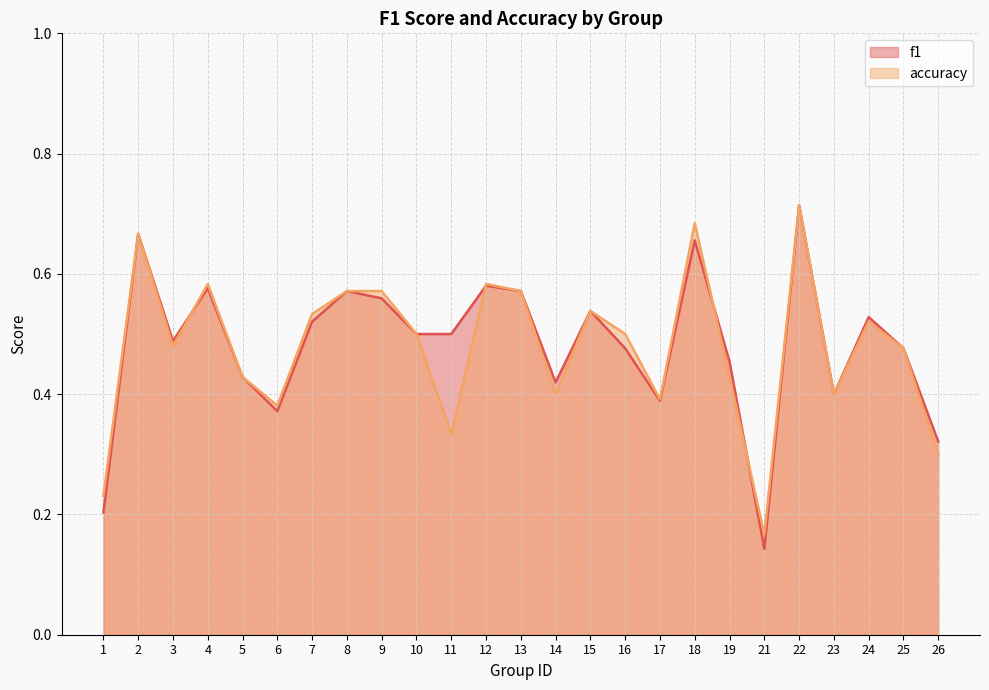

How many f1 values are between 0 and 1?

25